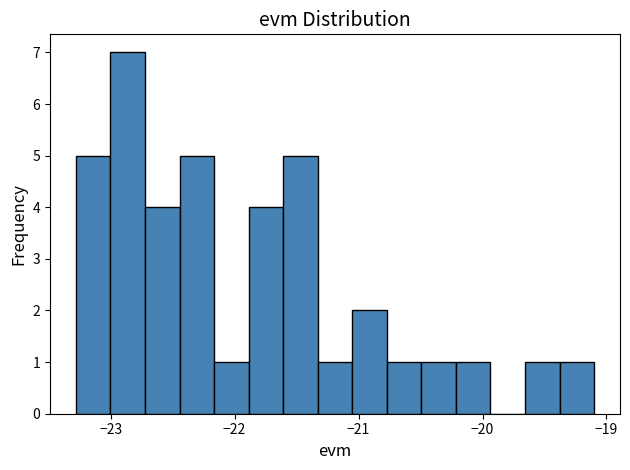

Around what value on the x-axis is the tallest bar? Give the approximate position of its centre, as read against the axis.

-22.9